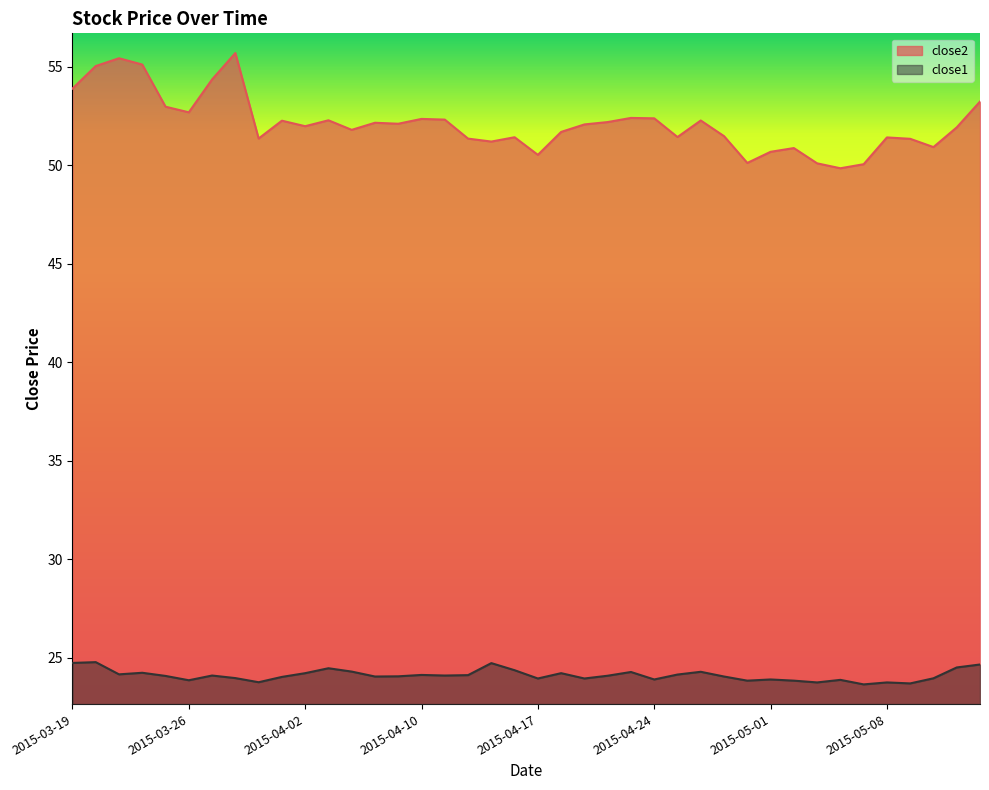

True or false: close2 and close1 intersect in this chart.

False